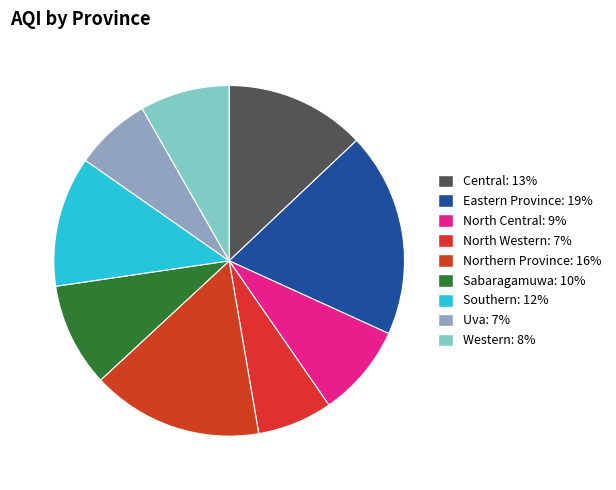

True or false: Southern accounts for 12% of the total.

True